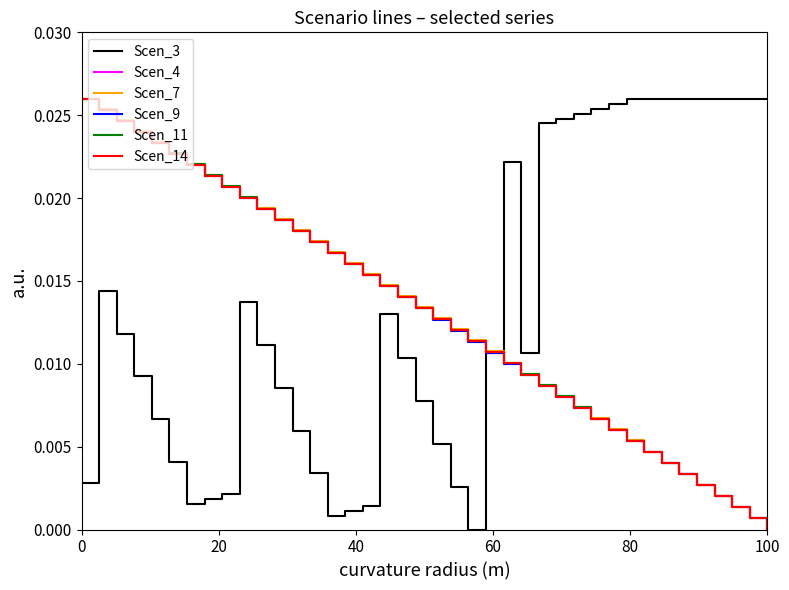

How many lines are shown in the chart?

6